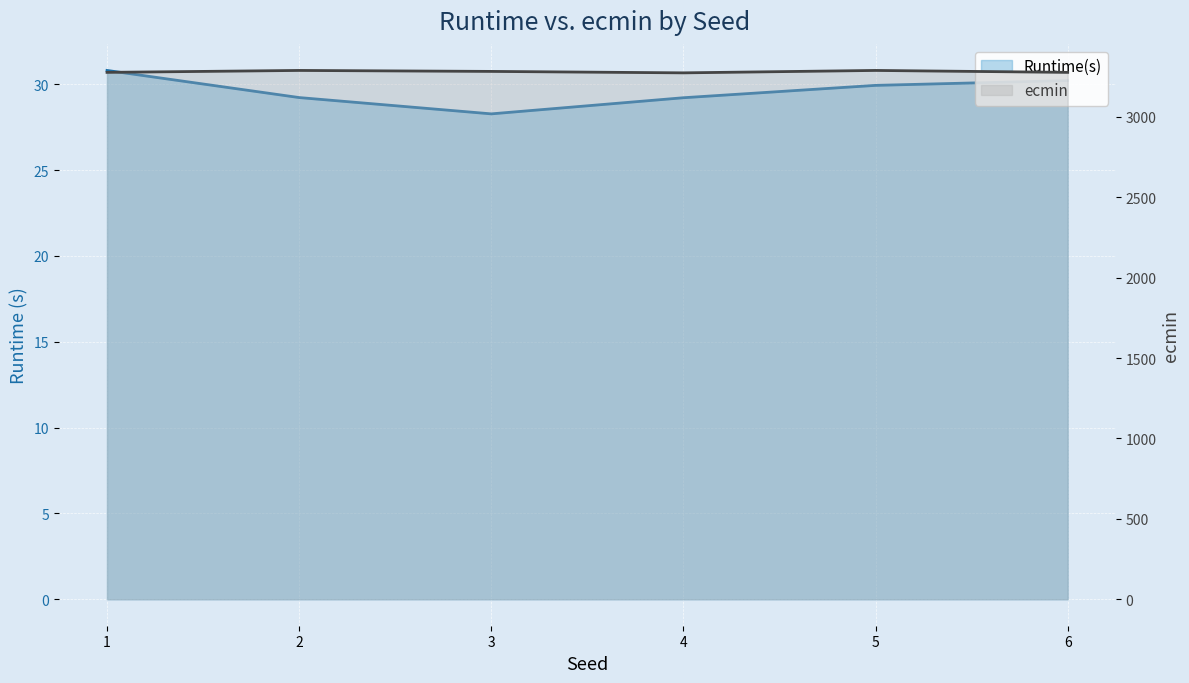

Reading left to right, extract all data points from this chart.

Runtime(s): 1=30.8	2=29.2	3=28.3	4=29.2	5=29.9	6=30.2
ecmin: 1=3276.0	2=3288.0	3=3282.0	4=3273.0	5=3288.0	6=3276.0